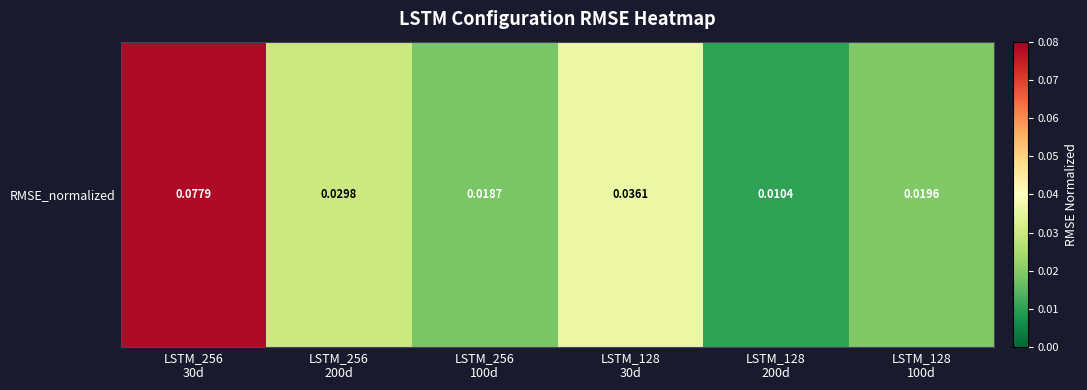

Rank the categories by value from highest to lowest.

LSTM_256
30d, LSTM_128
30d, LSTM_256
200d, LSTM_128
100d, LSTM_256
100d, LSTM_128
200d